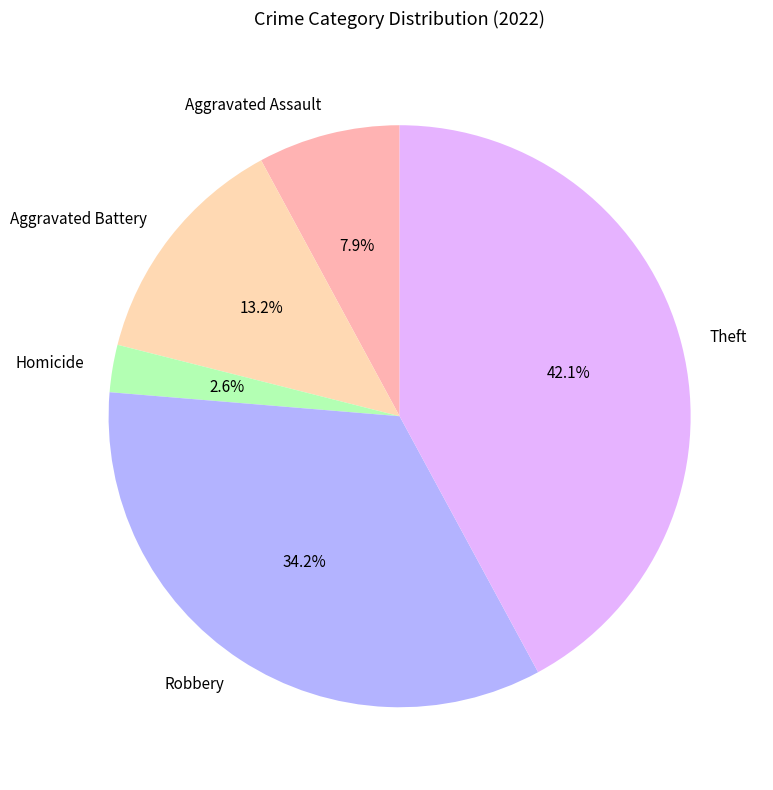

What percentage is the Theft slice, to the nearest percent?

42%